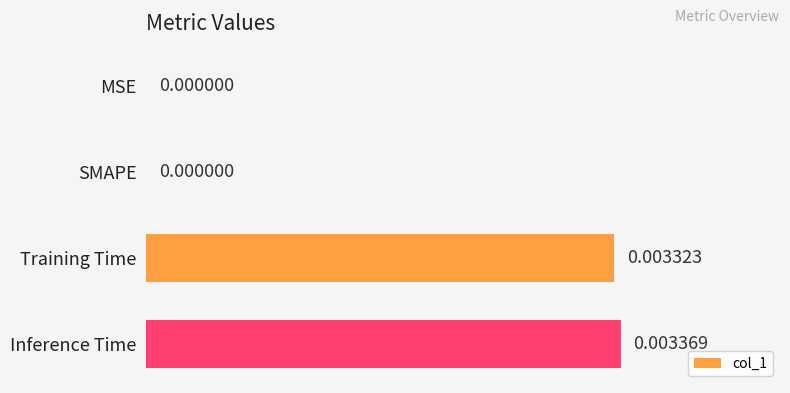

Which category has the highest value across all series?

Inference Time